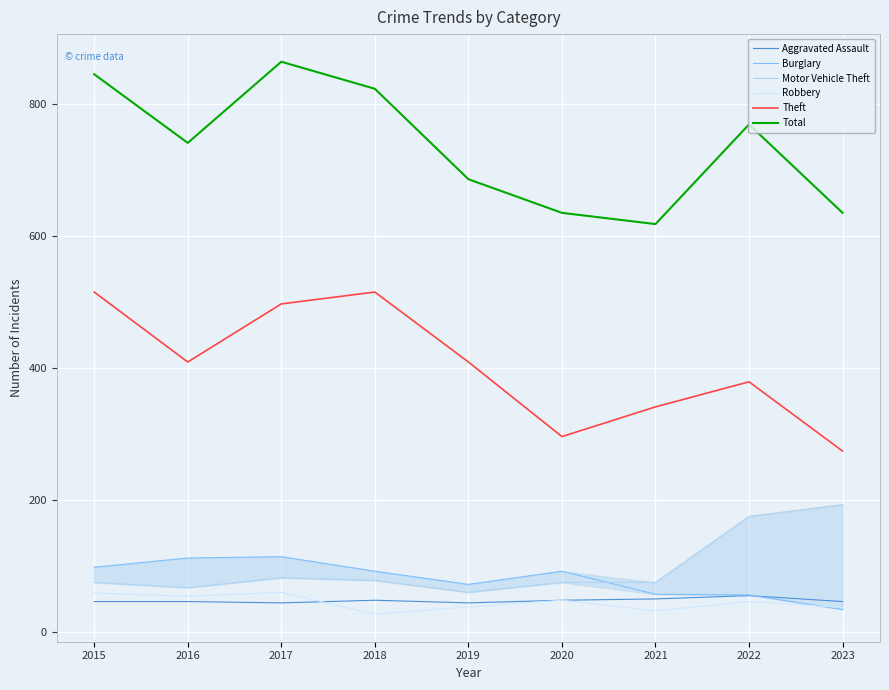

The value of Theft at 2021 is 341. True or false?

True